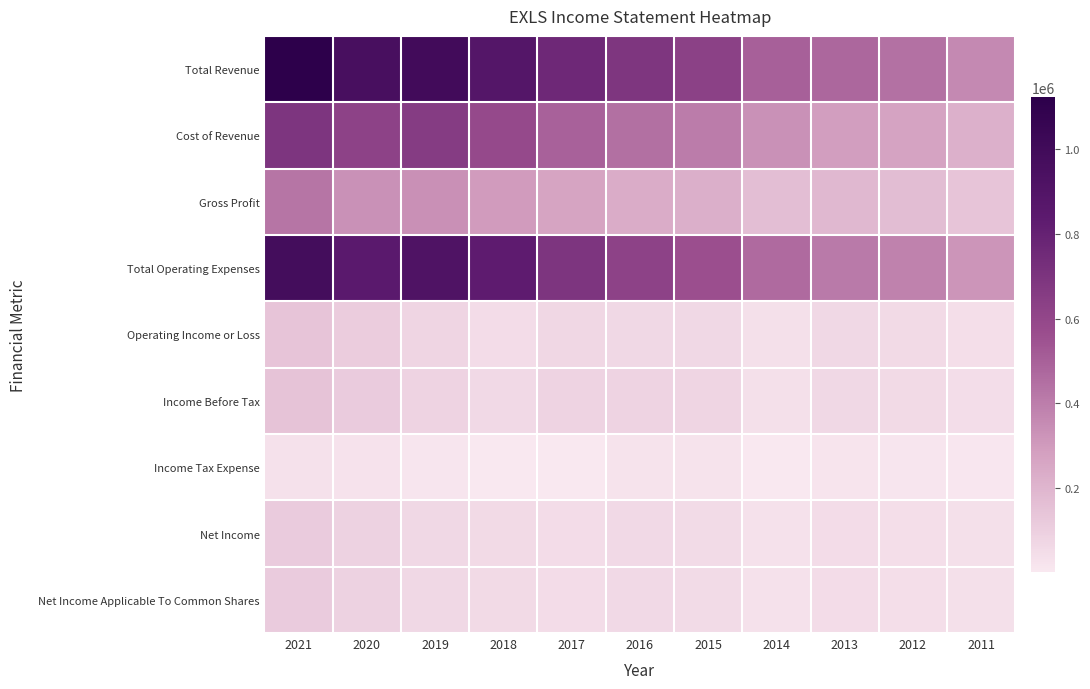

Between 2011 and 2016, which is larger?

2016